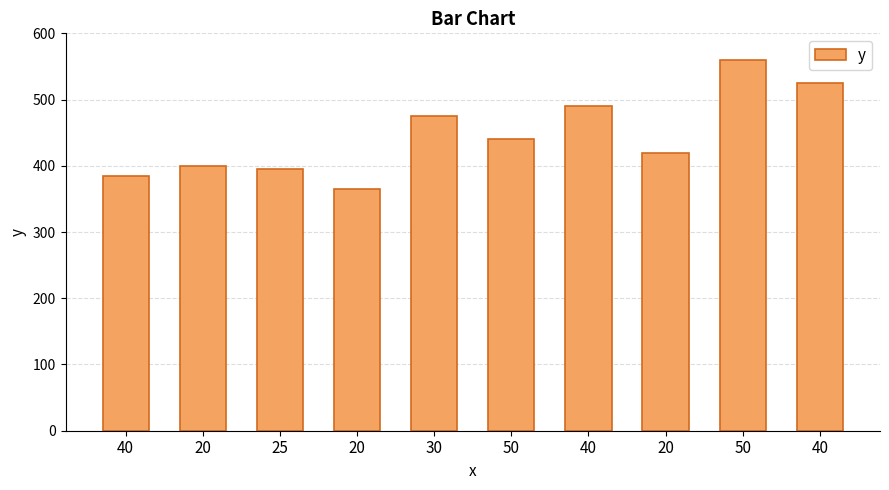

How many categories are shown in the chart?

10